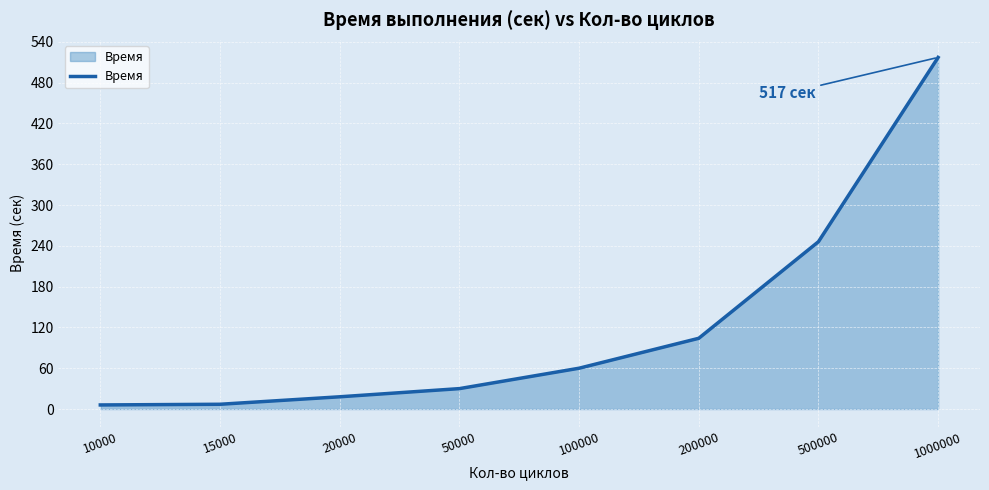

Which has a higher value, 1000000 or 15000?

1000000